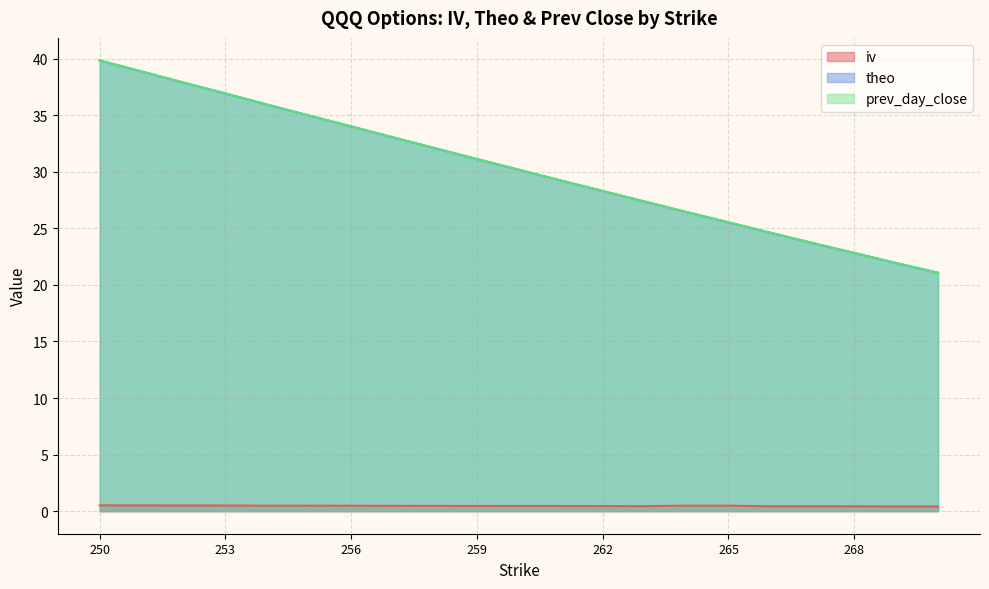

Which series has the largest range (max minus min)?

theo